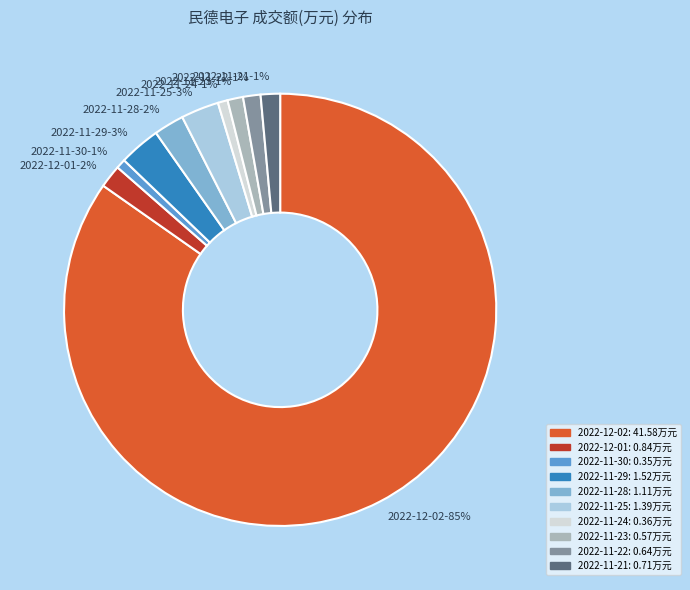

What is the largest slice in the pie chart?

2022-12-02